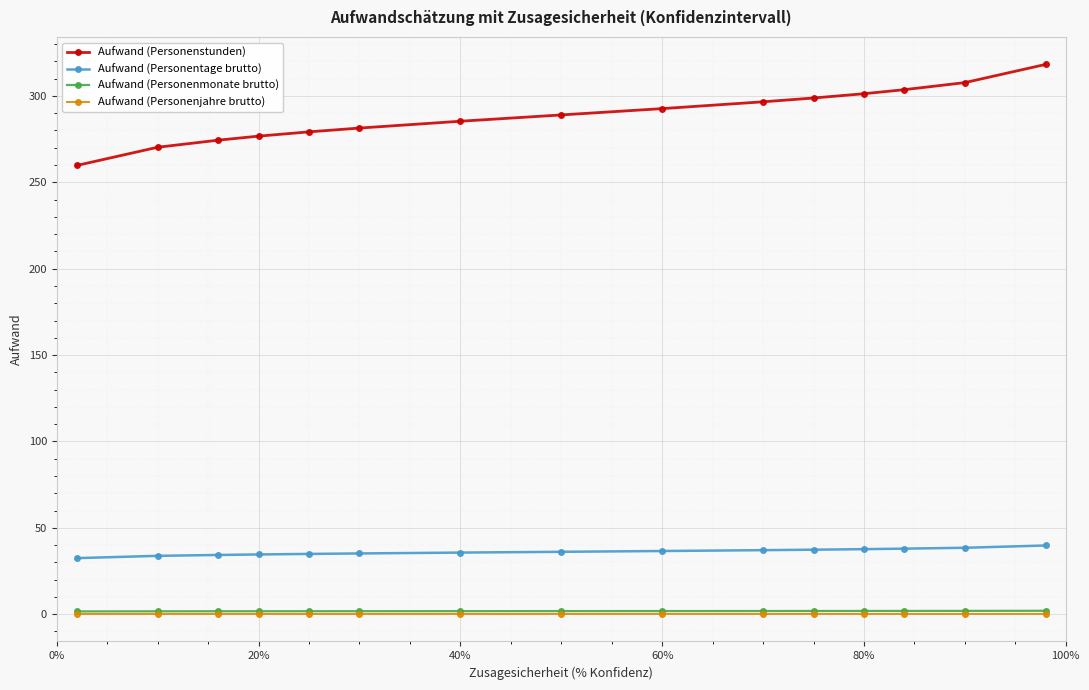

Which series has the largest total across all categories?

Aufwand (Personenstunden)